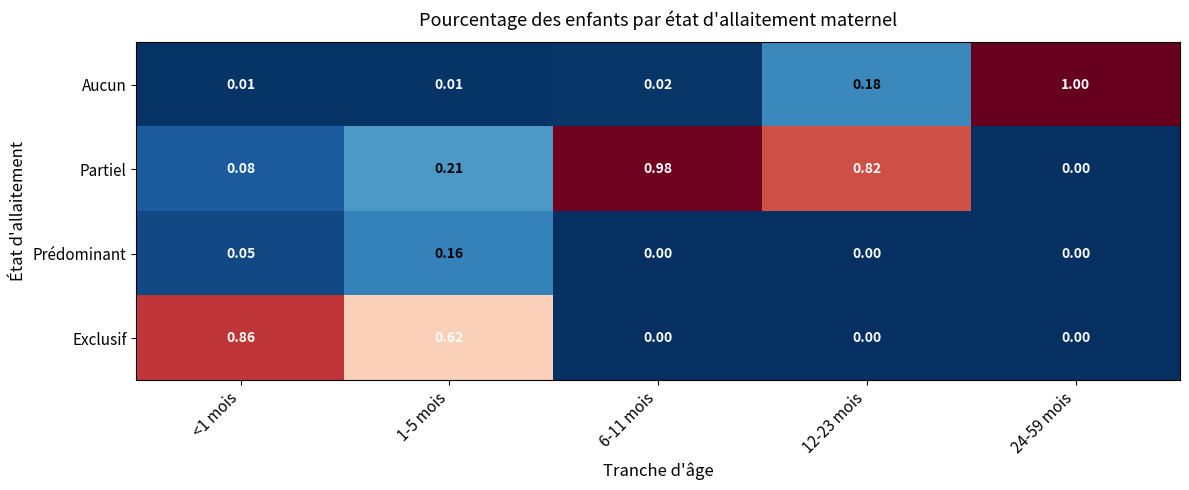

Which category has the highest value across all series?

24-59 mois